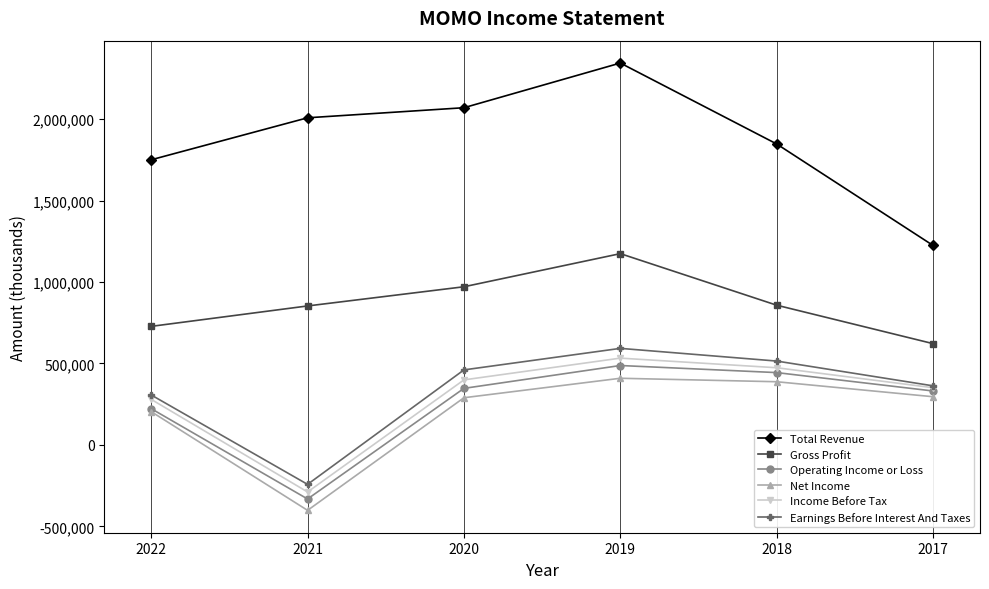

How many data points in Income Before Tax are less than 399400?

3